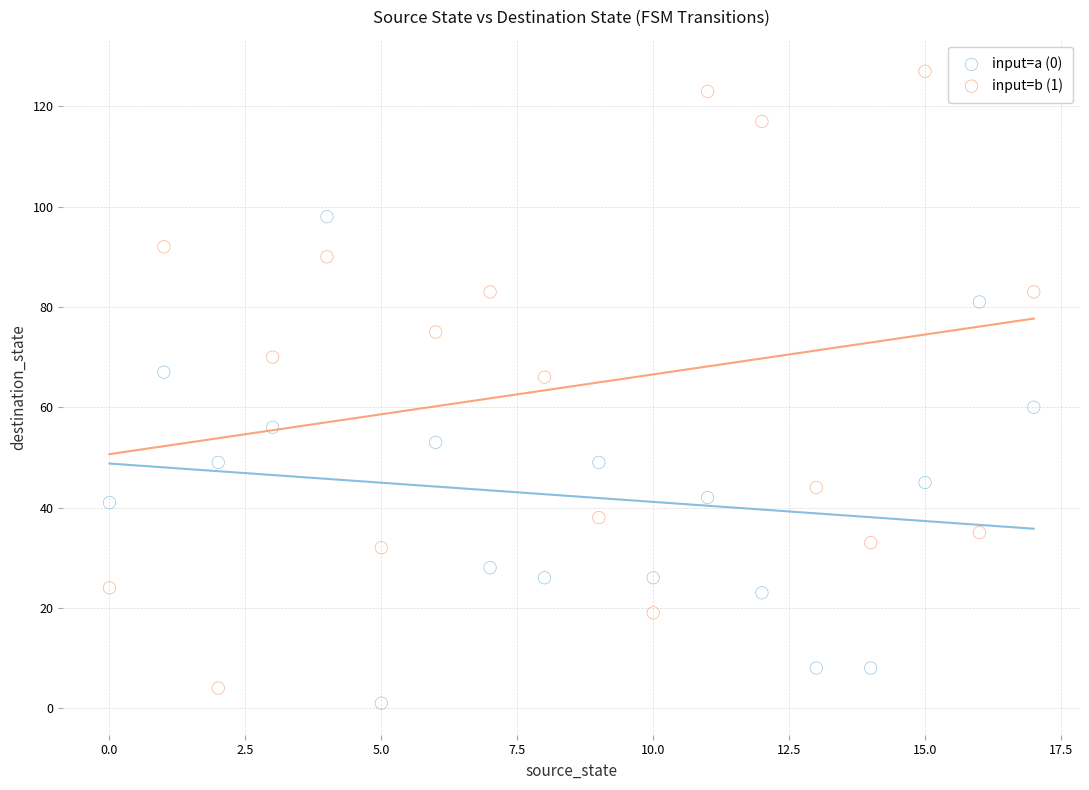

Which series has the widest spread of Y values?

input=b (1)